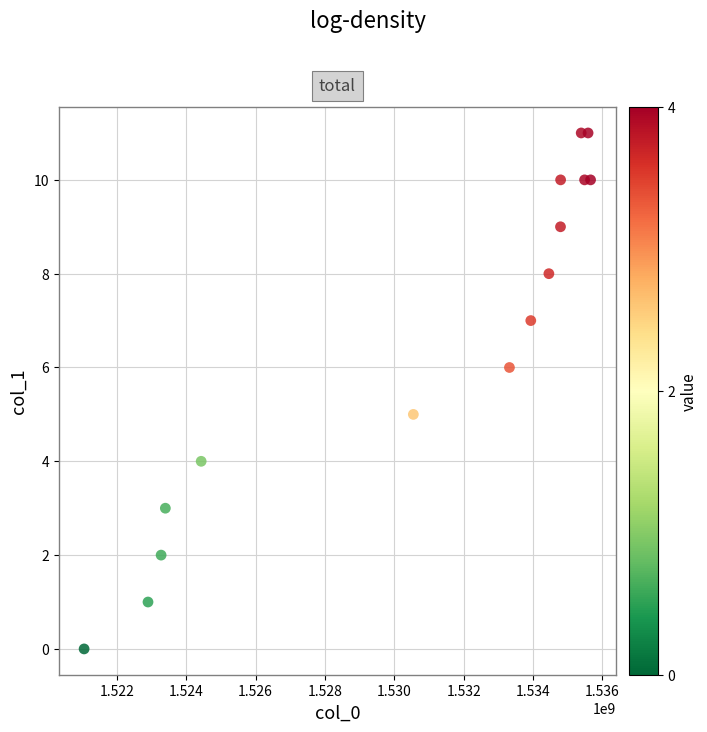

What is the range of Y values (max minus min)?

11